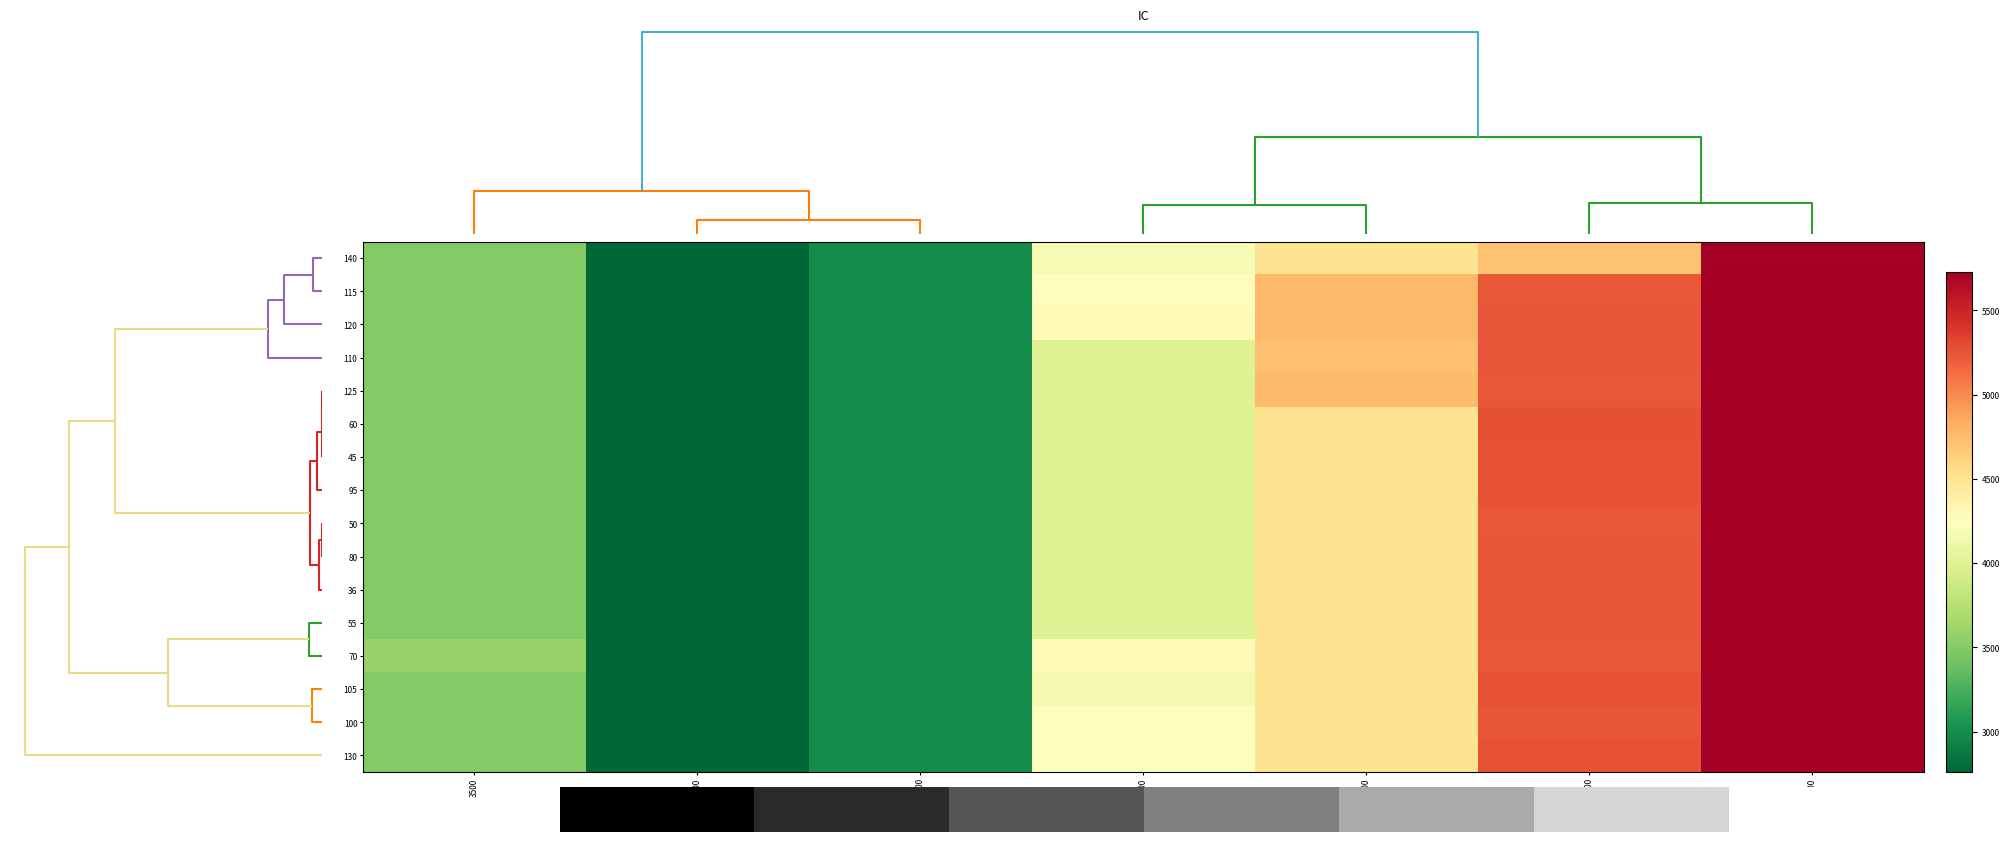

What is the sum of all 60 values?

28756